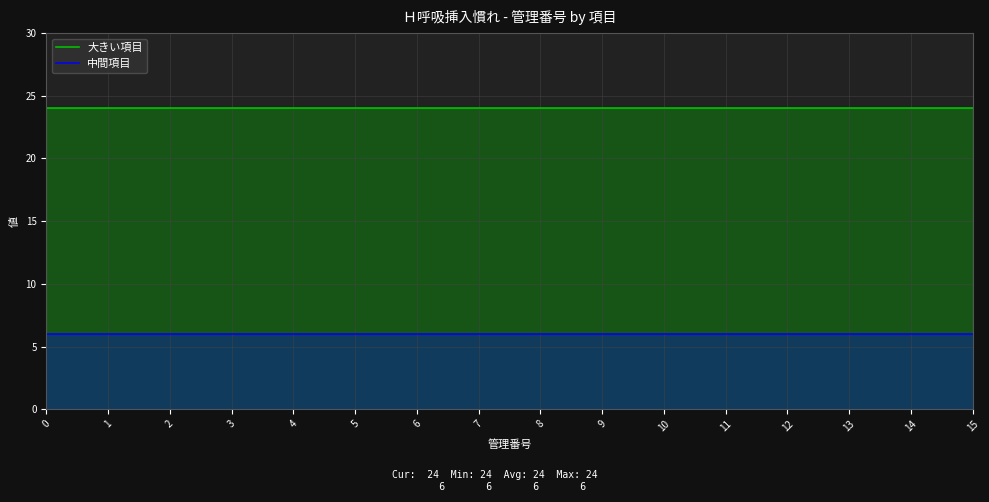

True or false: 中間項目 and 大きい項目 cross at least once.

False